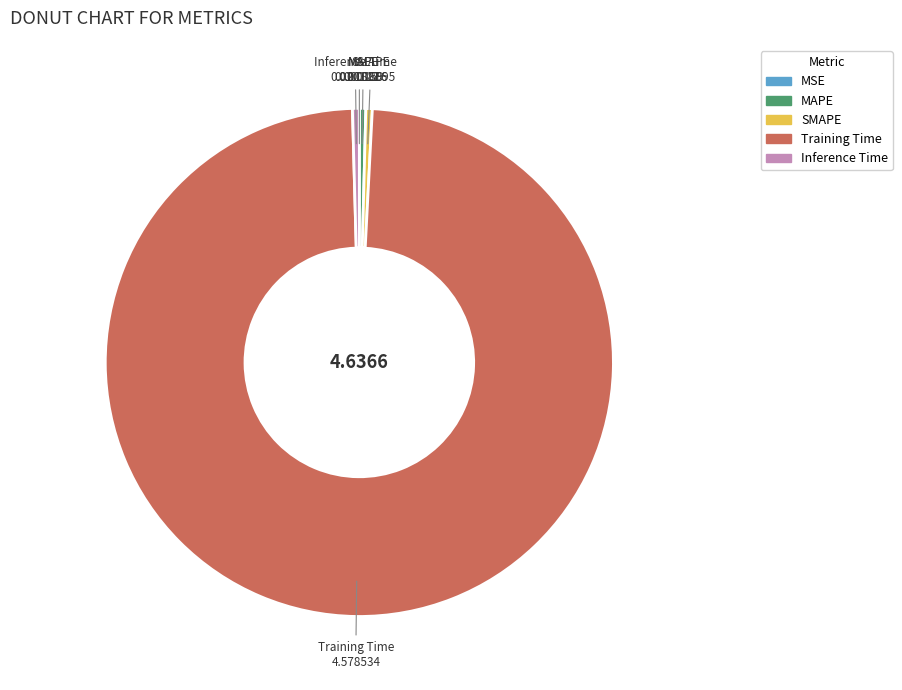

Which has a higher value, Inference Time or Training Time?

Training Time